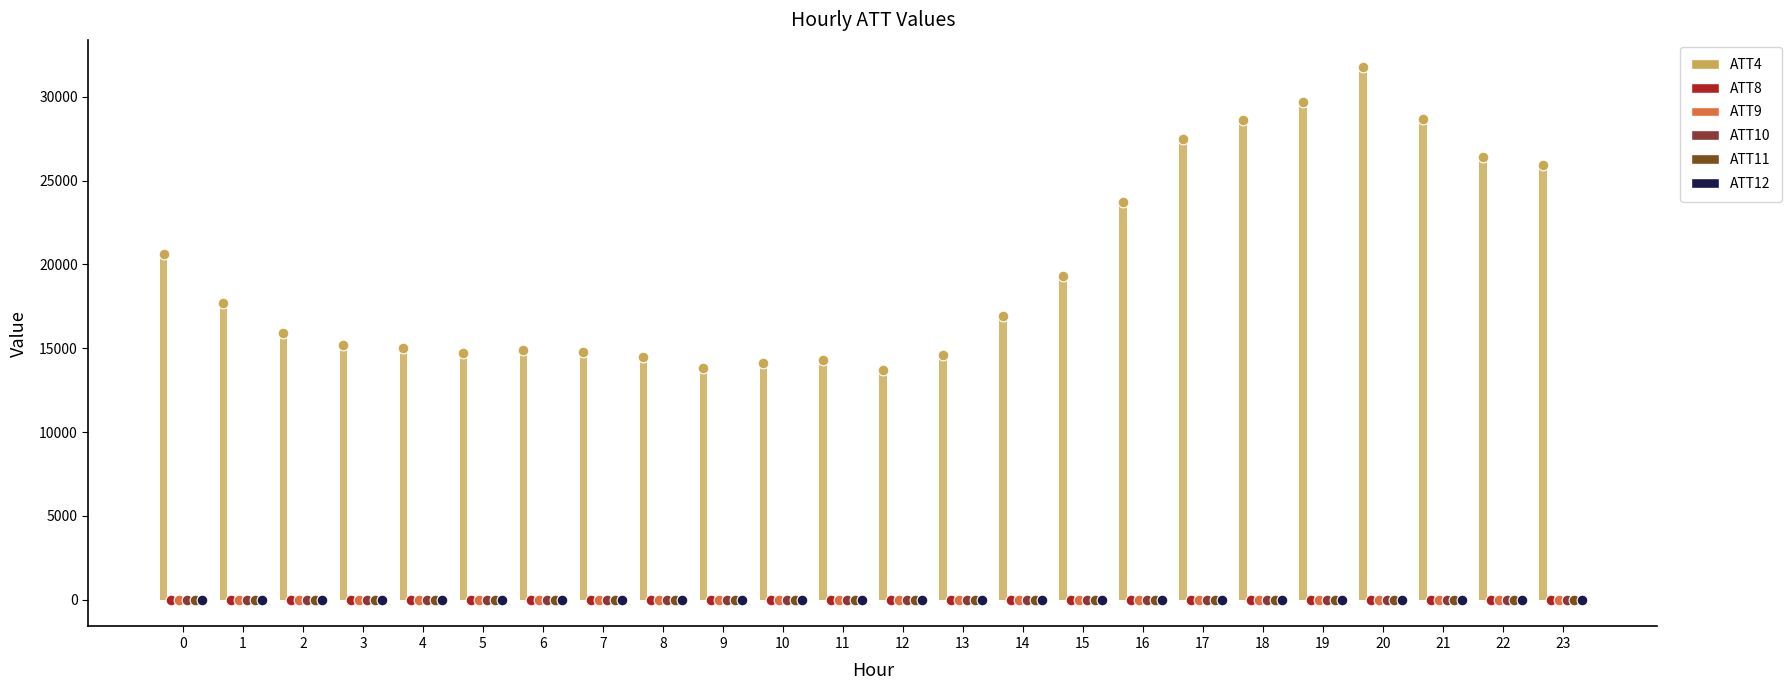

What are all the series names shown in the legend?

ATT4, ATT8, ATT9, ATT10, ATT11, ATT12